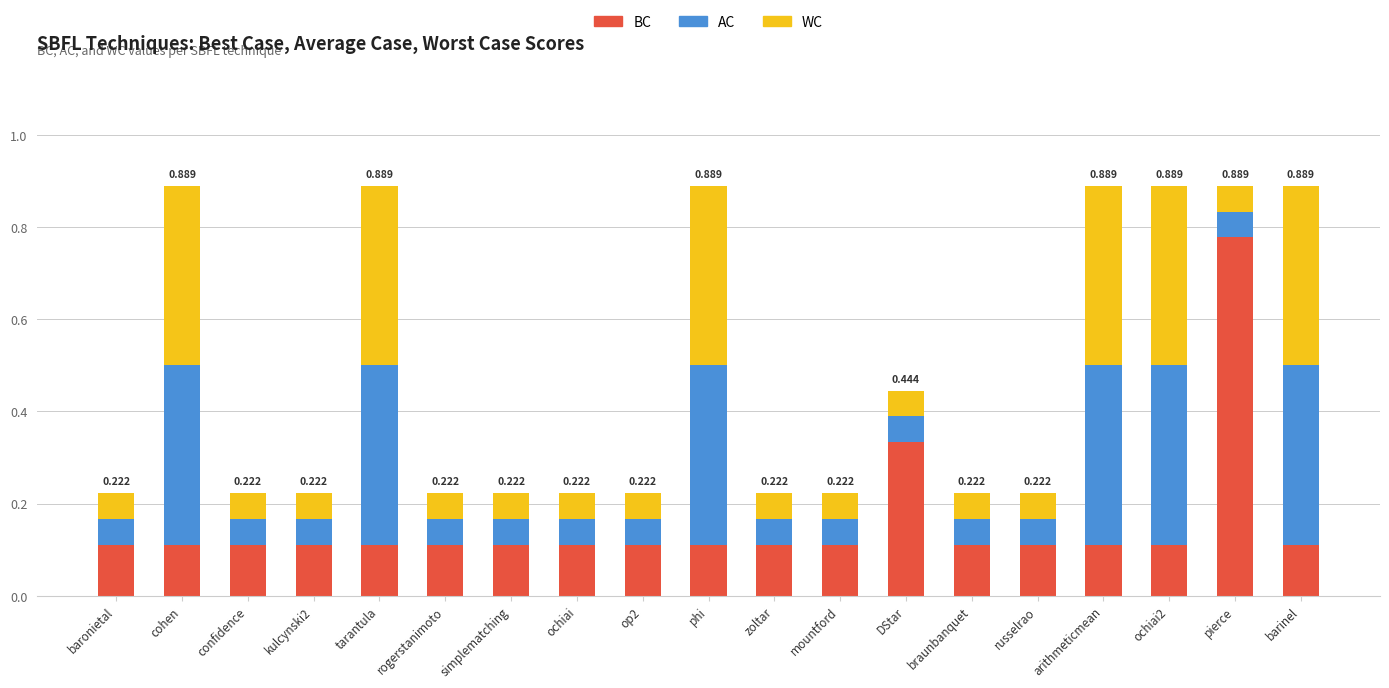

Which category has the highest value in the BC series?

pierce